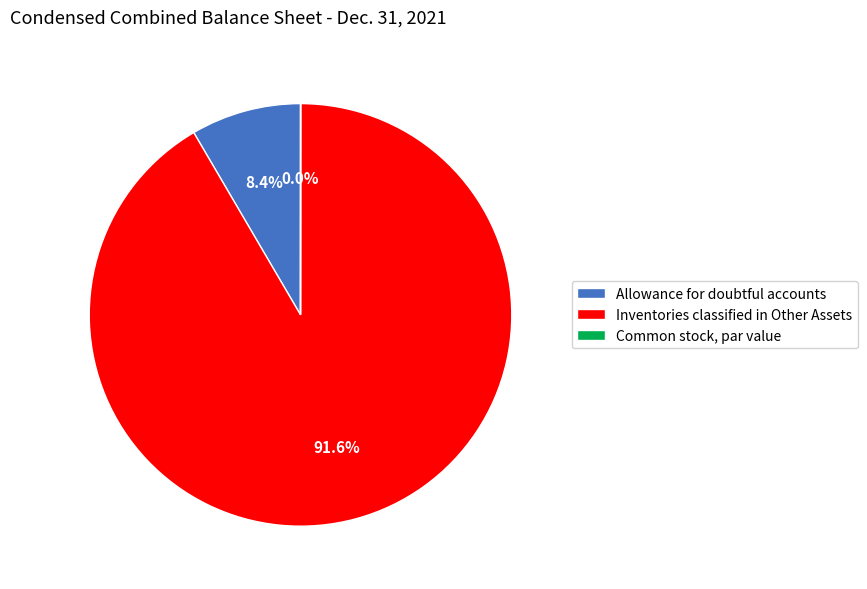

Approximately how many times larger is the value at Allowance for doubtful accounts compared to Inventories classified in Other Assets?

0.1